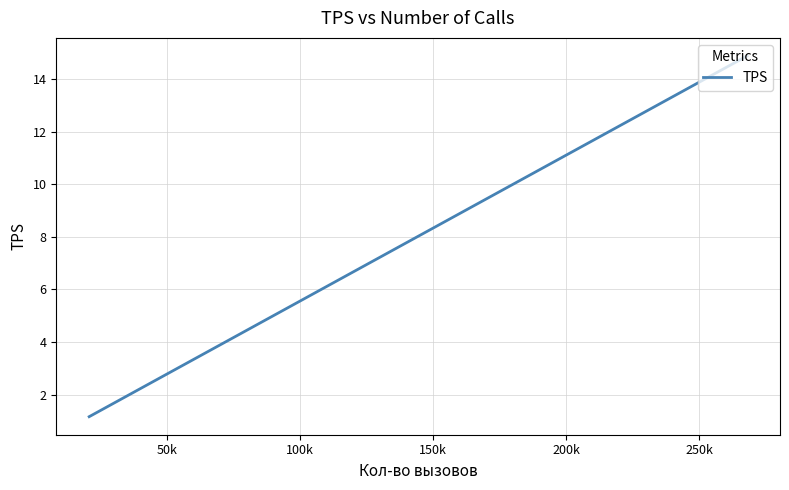

What is the average value?

4.9